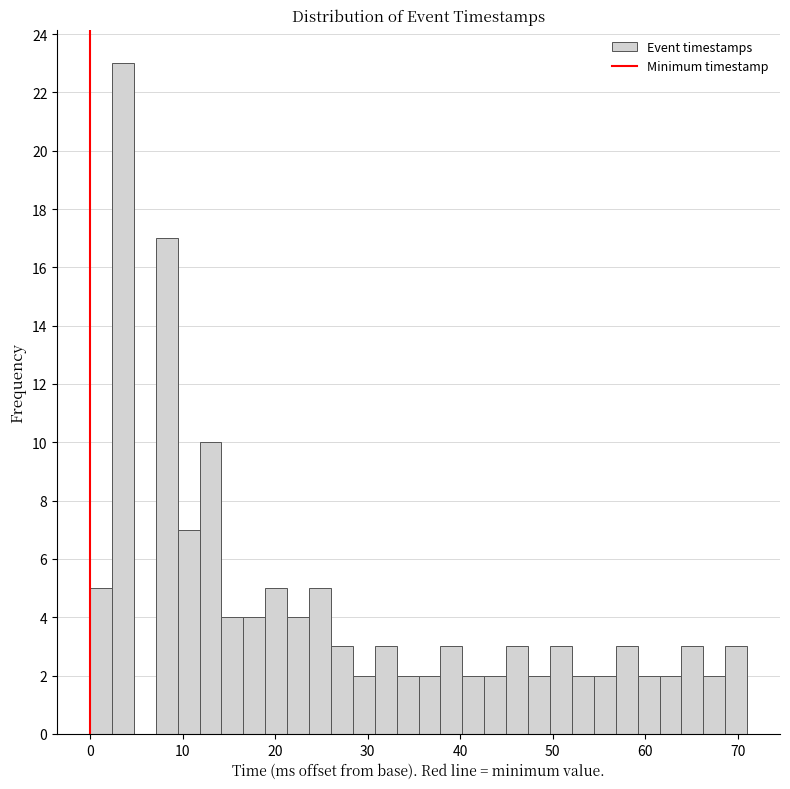

Read against the x-axis, roughly where is the centre of the tallest bar?

4